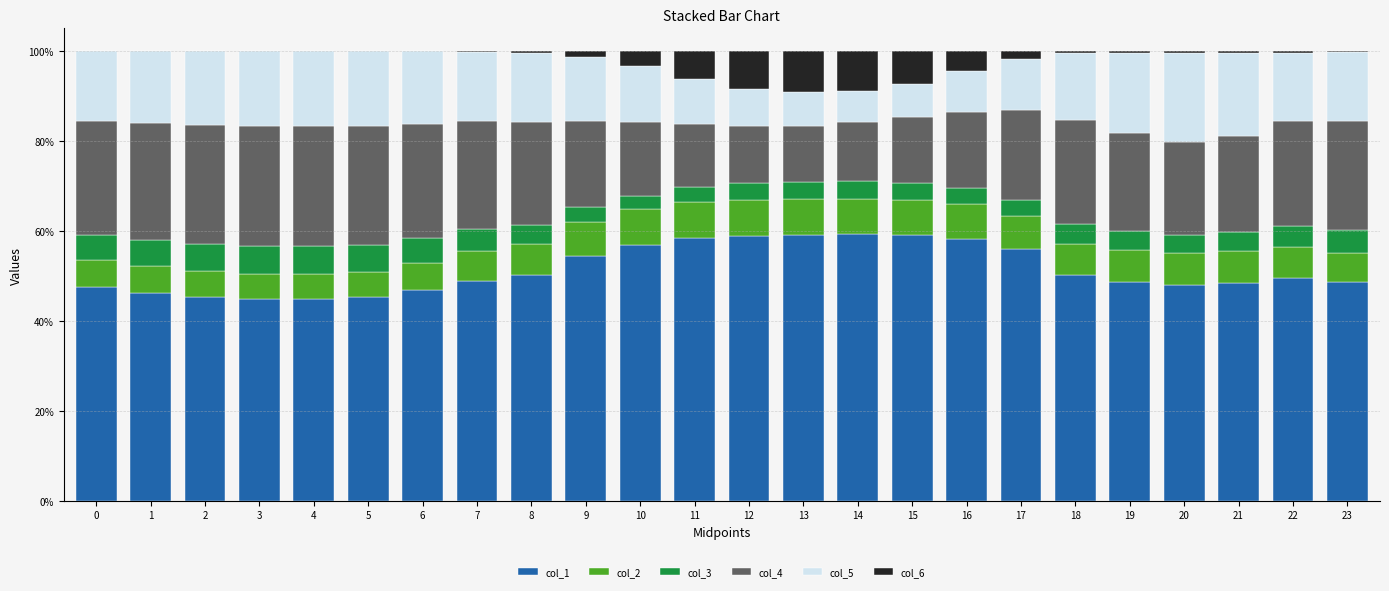

The value of col_1 at 19 is 28.9. True or false?

False